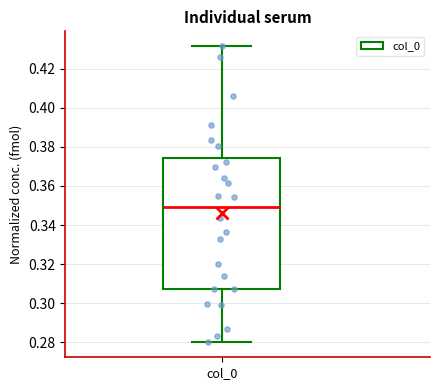

Transcribe this box plot: give where the median line is, the range the box spans, and where the two whiskers end, as read against the y-axis. The values are not printed on the chart, so give them approximately, as read against the axis.

median 0.350, box 0.308 to 0.374, whiskers 0.280 to 0.432